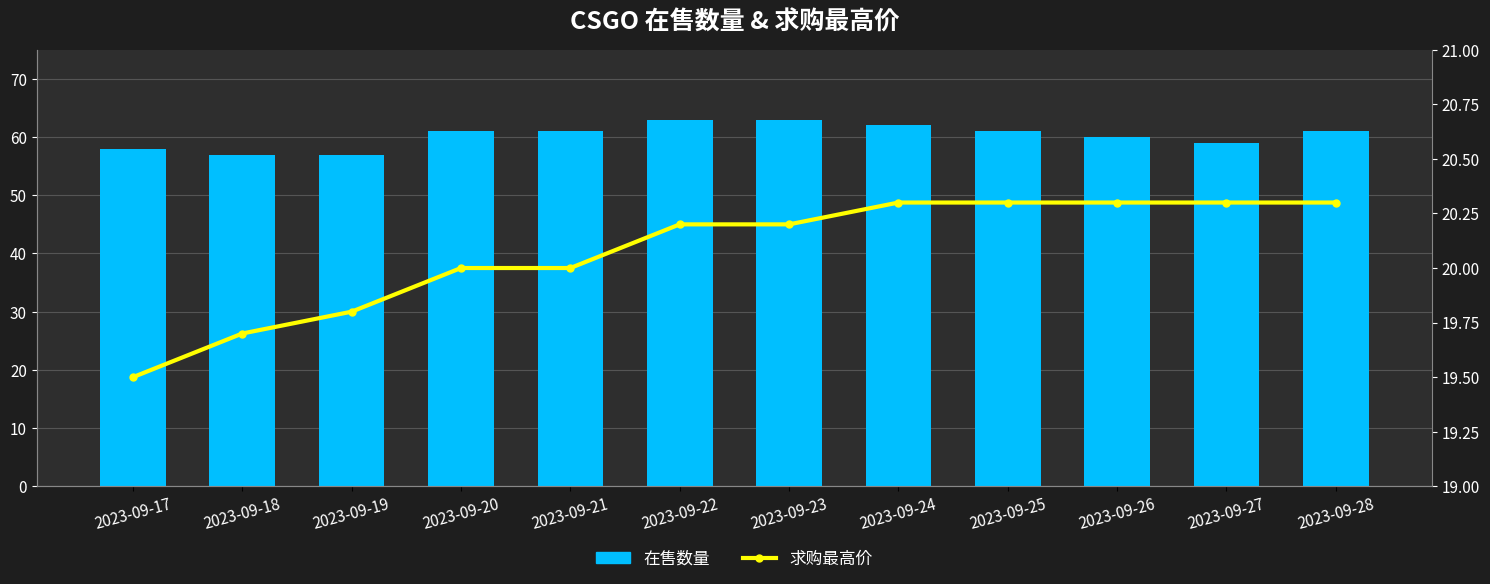

Reading right to left, list all the values displayed in this chart.

在售数量: 2023-09-28=61.0	2023-09-27=59.0	2023-09-26=60.0	2023-09-25=61.0	2023-09-24=62.0	2023-09-23=63.0	2023-09-22=63.0	2023-09-21=61.0	2023-09-20=61.0	2023-09-19=57.0	2023-09-18=57.0	2023-09-17=58.0
求购最高价: 2023-09-28=20.3	2023-09-27=20.3	2023-09-26=20.3	2023-09-25=20.3	2023-09-24=20.3	2023-09-23=20.2	2023-09-22=20.2	2023-09-21=20.0	2023-09-20=20.0	2023-09-19=19.8	2023-09-18=19.7	2023-09-17=19.5